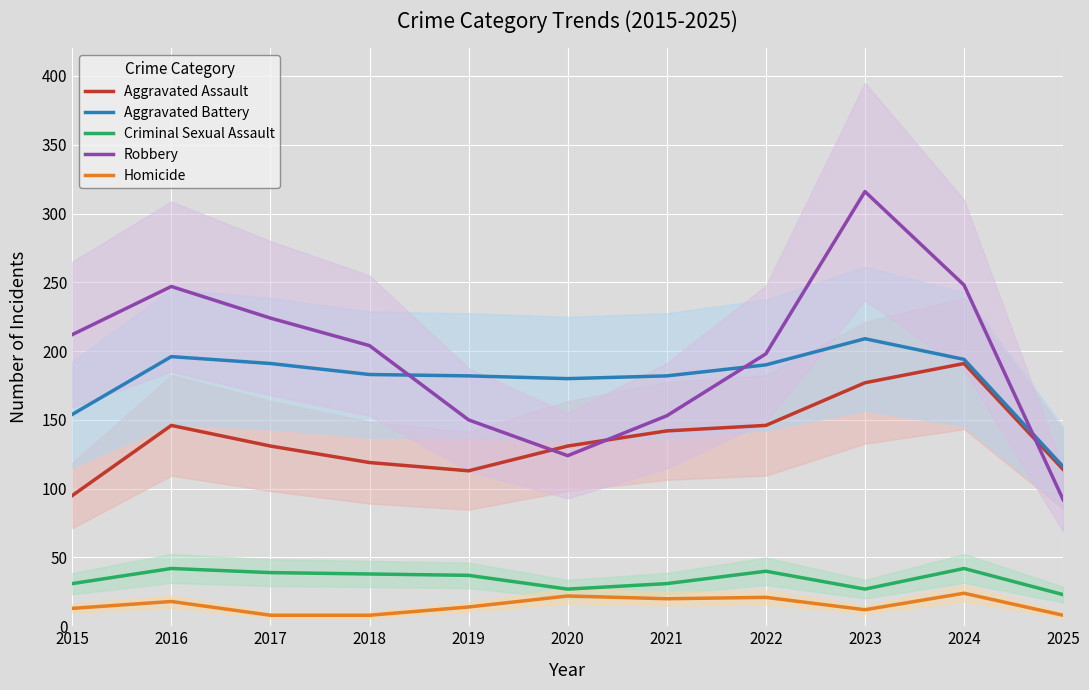

What is the value of the Homicide point at the 5th from the left?

14